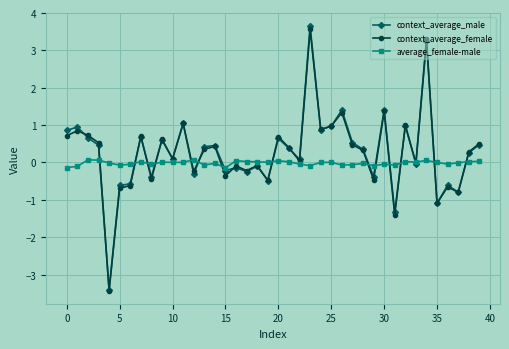

Is this an area chart (filled region under the line)?

No